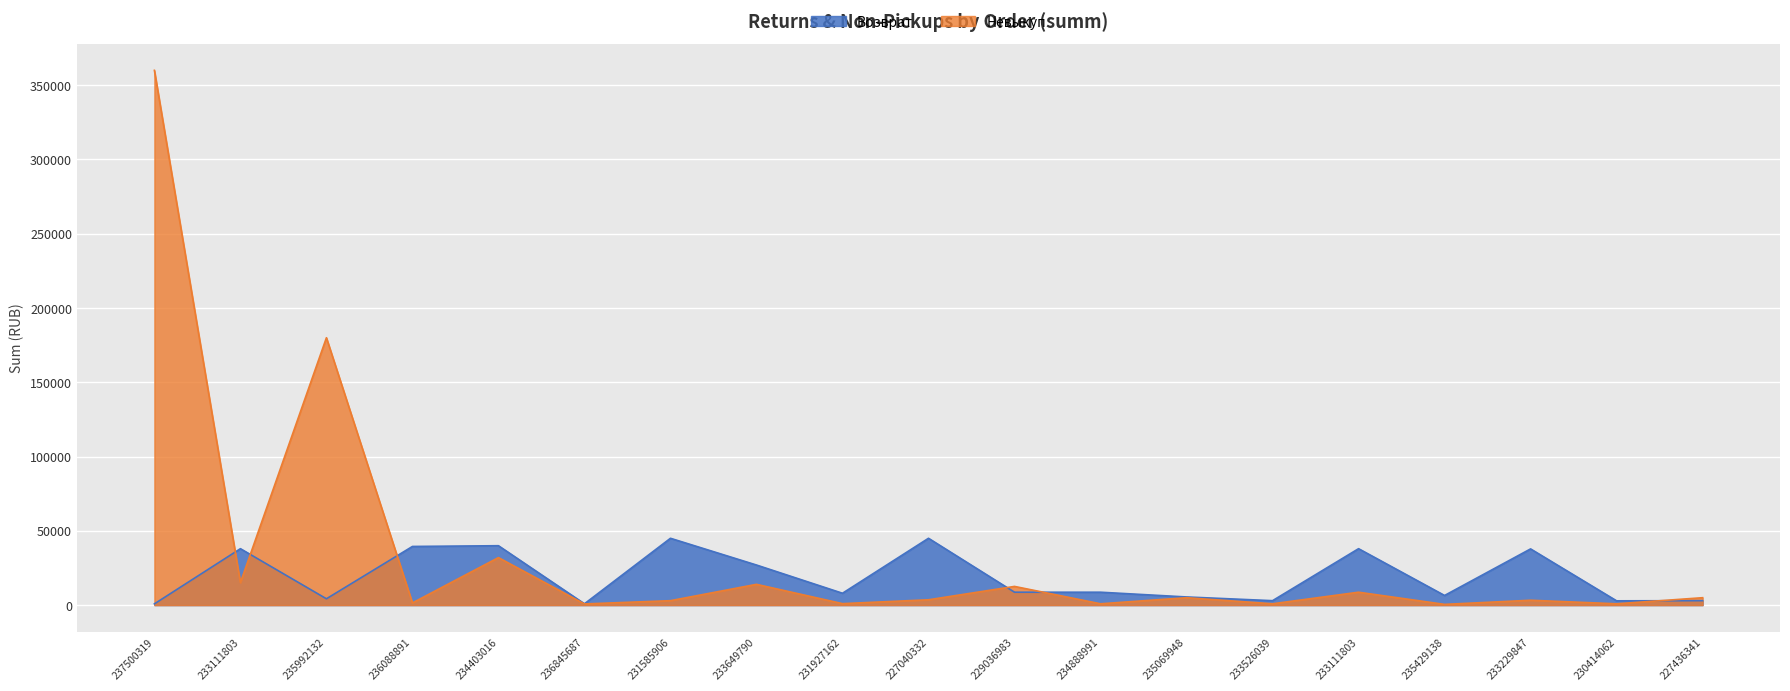

Is it true that the value at 236088891 is 8758?

False